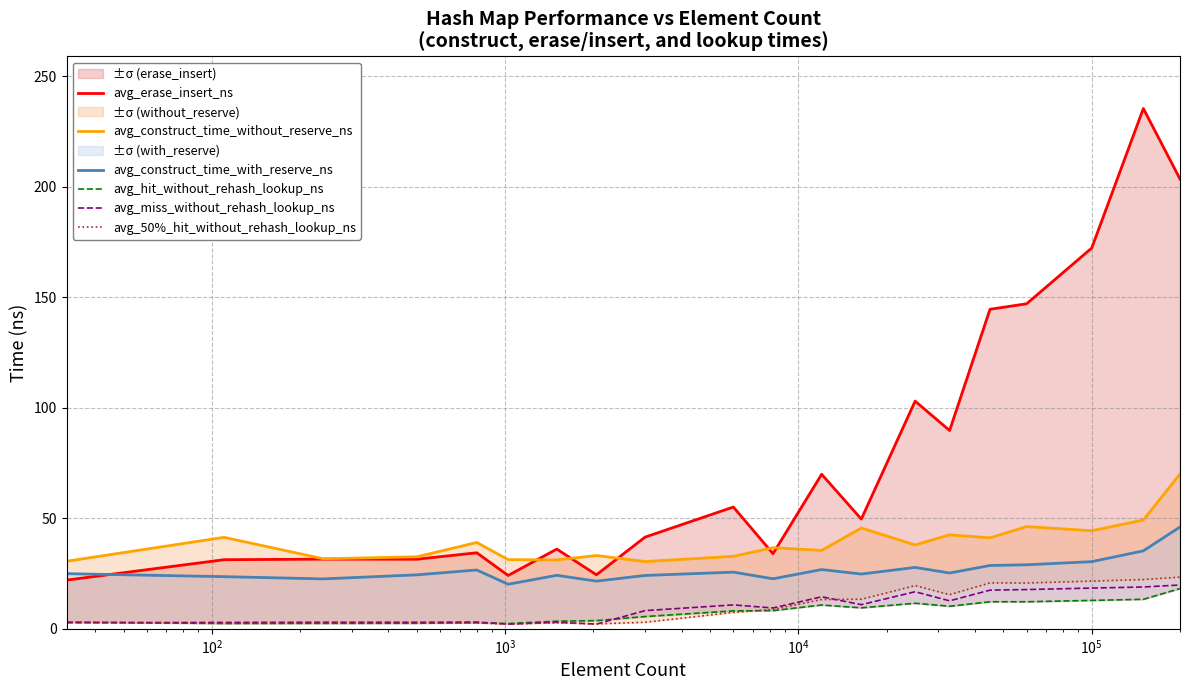

Which series has the largest total across all categories?

avg_erase_insert_ns